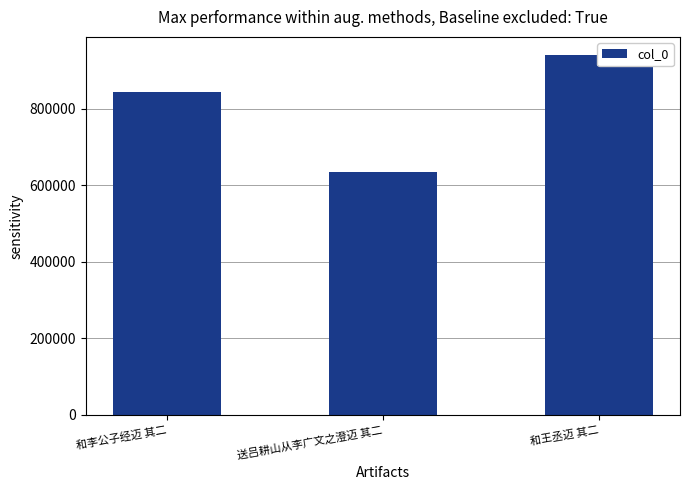

How many values are below 843277?

1